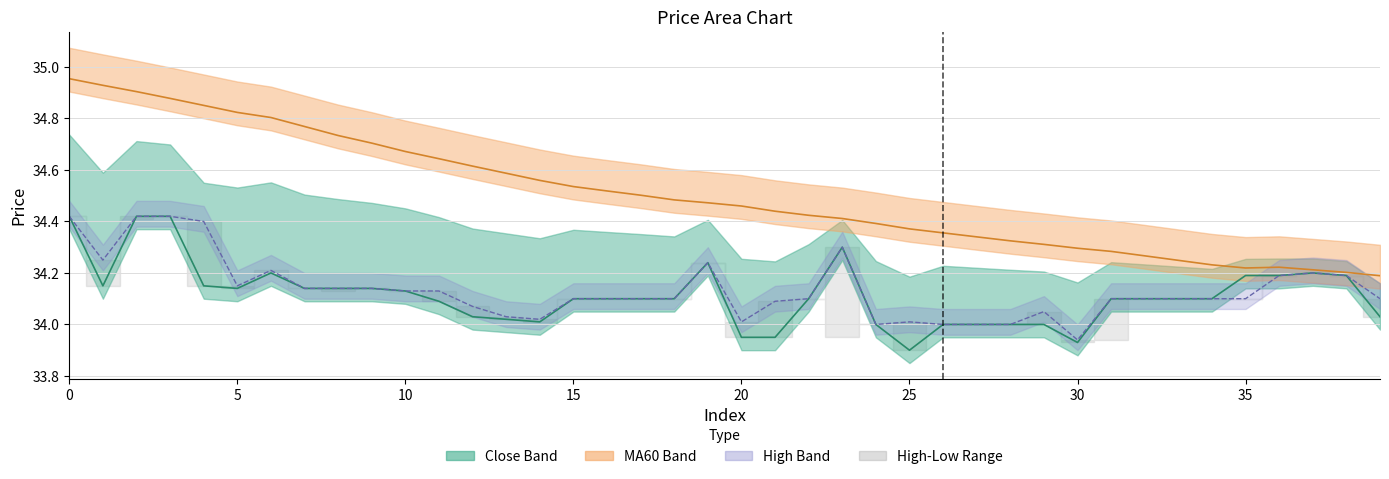

Which has a higher value, 39 or 35?

35